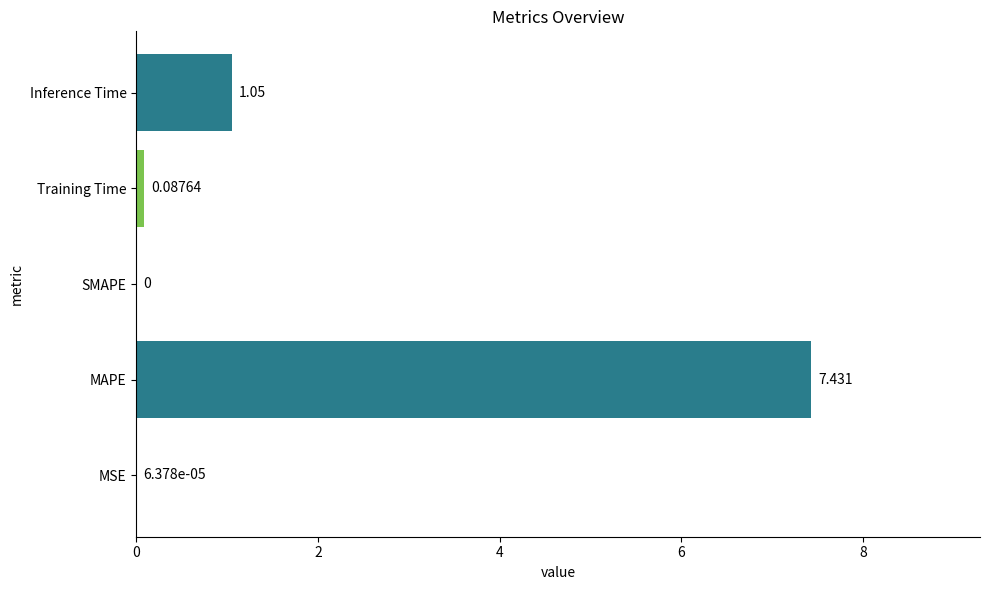

Which has a higher value, Training Time or MSE?

Training Time